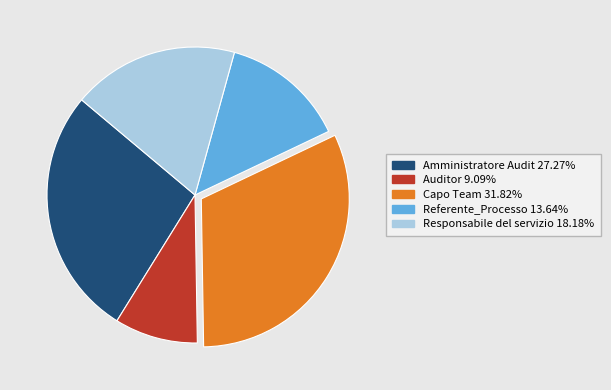

Is there any slice that represents more than half of the pie?

No